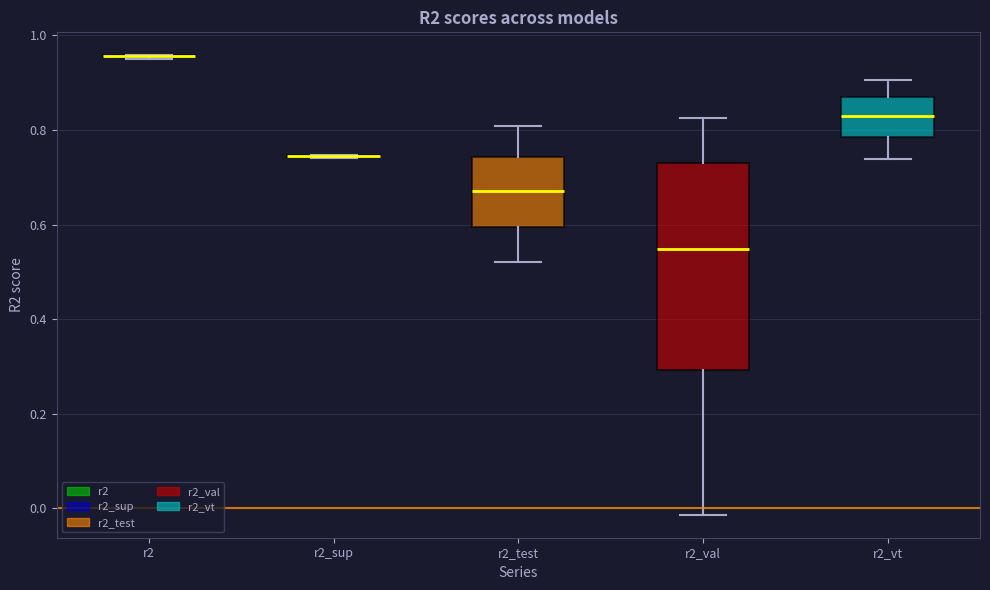

Reading left to right, transcribe this box plot: for each box, give where its median line is, the range the box spans, and where its two whiskers end, as read against the y-axis. The values are not printed on the chart, so give them approximately, as read against the axis.

r2: box collapsed to a line at 0.96, whiskers 0.96 to 0.96
r2_sup: box collapsed to a line at 0.74, whiskers 0.74 to 0.74
r2_test: median 0.66, box 0.60 to 0.74, whiskers 0.52 to 0.80
r2_val: median 0.54, box 0.30 to 0.74, whiskers -0.02 to 0.82
r2_vt: median 0.82, box 0.78 to 0.88, whiskers 0.74 to 0.90